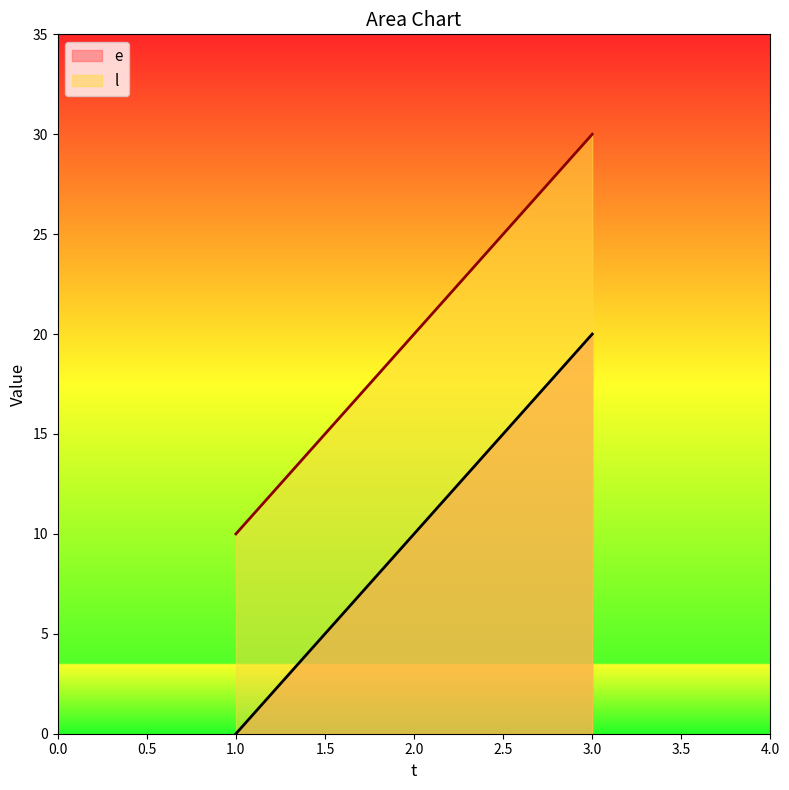

Reading left to right, extract all data points from this chart.

e: 0	10	20
l: 10	20	30